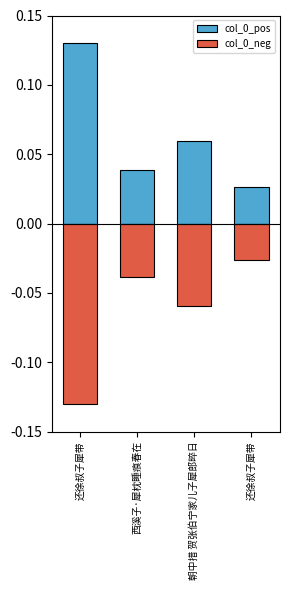

What is the minimum value shown in the chart?

-0.1